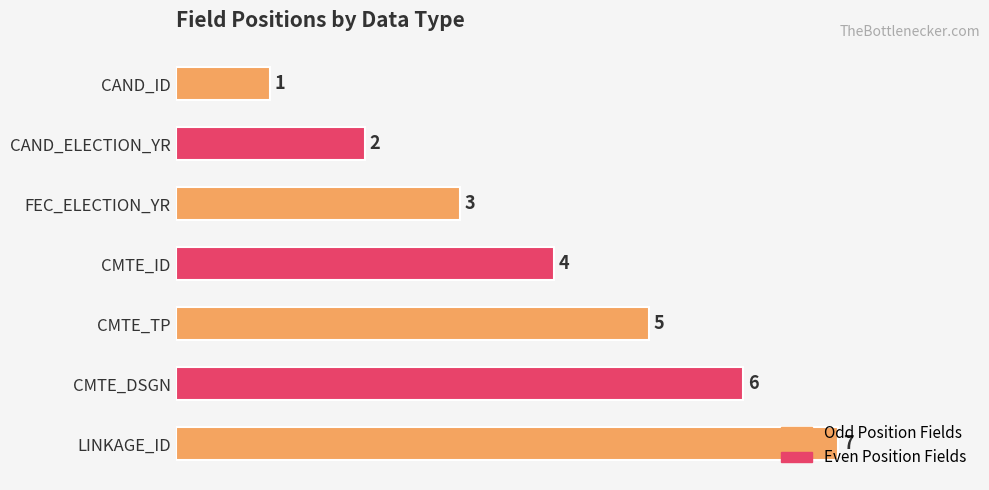

How many bars are there in total?

7